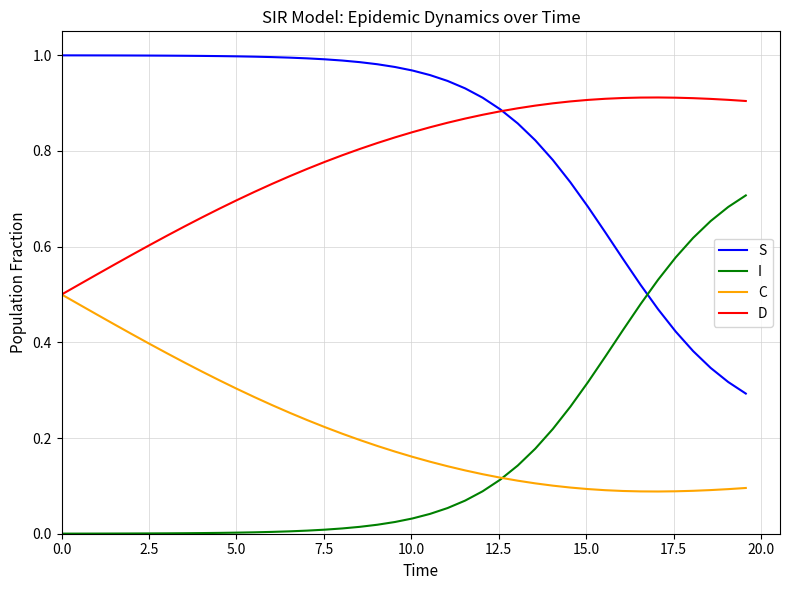

True or false: S and C cross at least once.

False